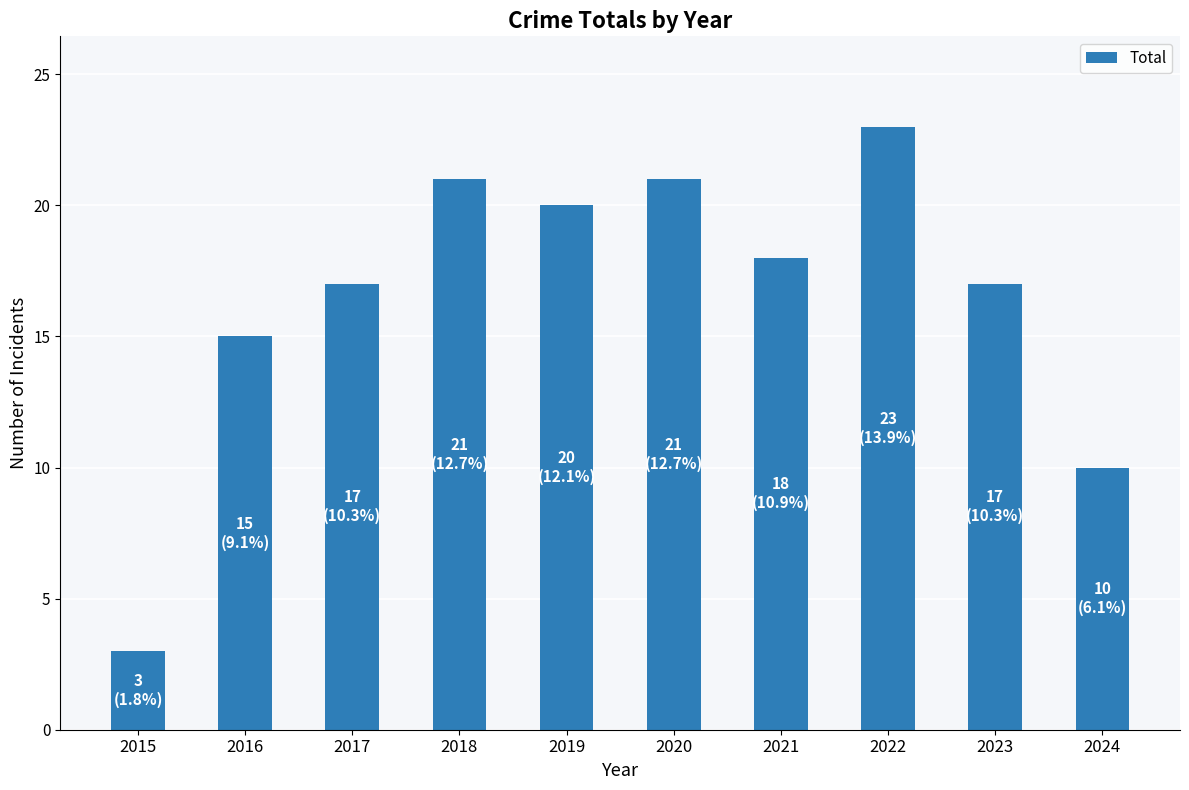

What is the change in value from 2021 to 2023?

-1